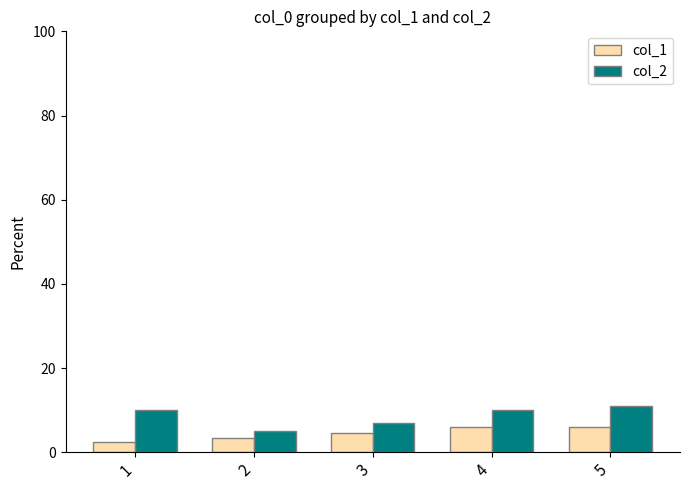

Reading left to right, extract all data points from this chart.

col_1: 2.5	3.5	4.5	6.0	6.0
col_2: 10.0	5.0	7.0	10.0	11.0